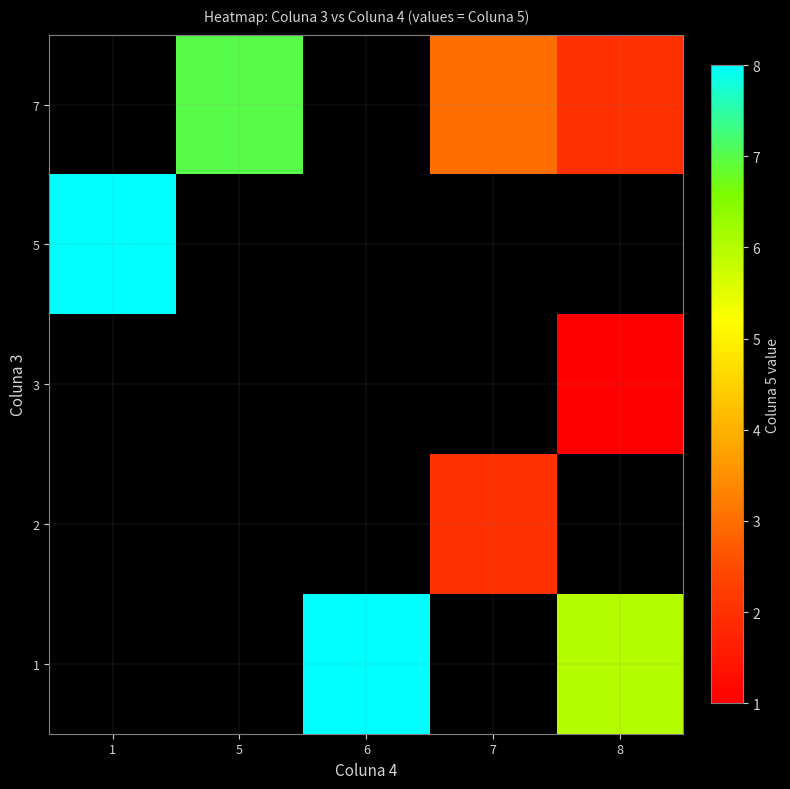

Count the number of data series in this chart.

5